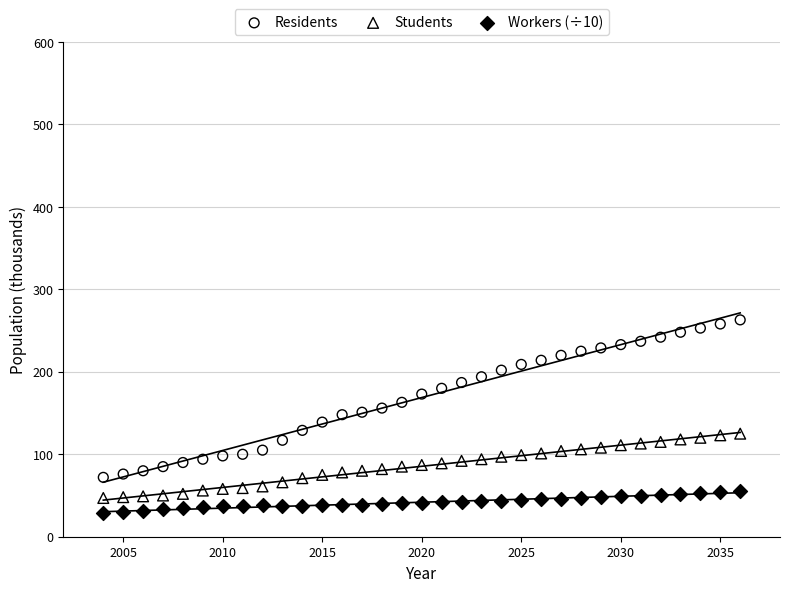

Across all data points, what is the range of Y values (max minus min)?

234.7